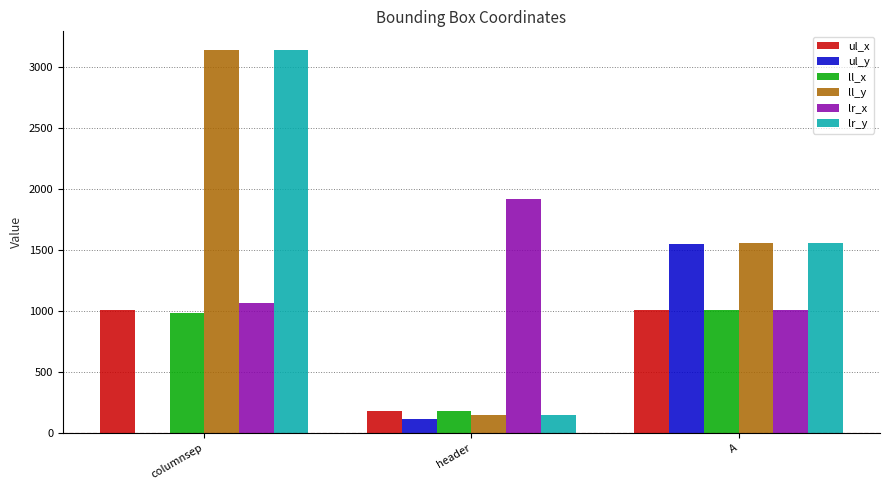

What are all the series names shown in the legend?

ul_x, ul_y, ll_x, ll_y, lr_x, lr_y